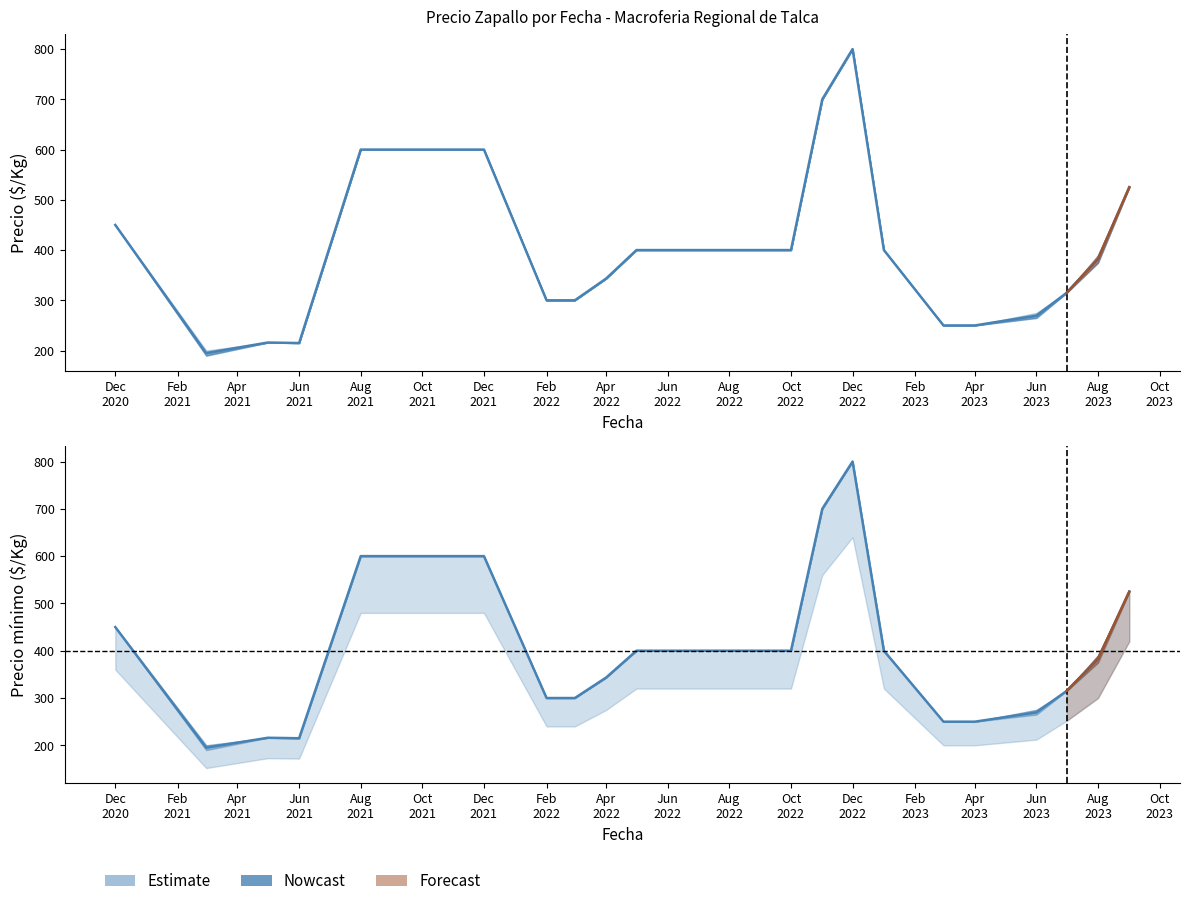

What is the value of the 12th point from the left?

400.0